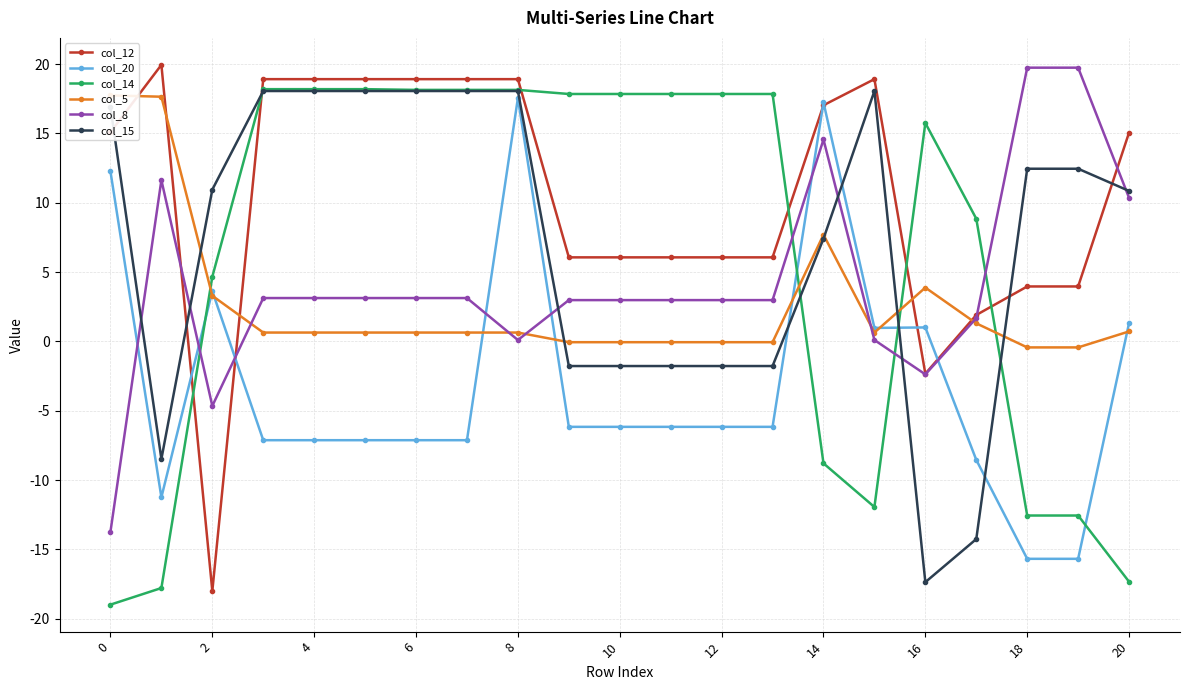

At which category does col_15 reach its first local peak?

15